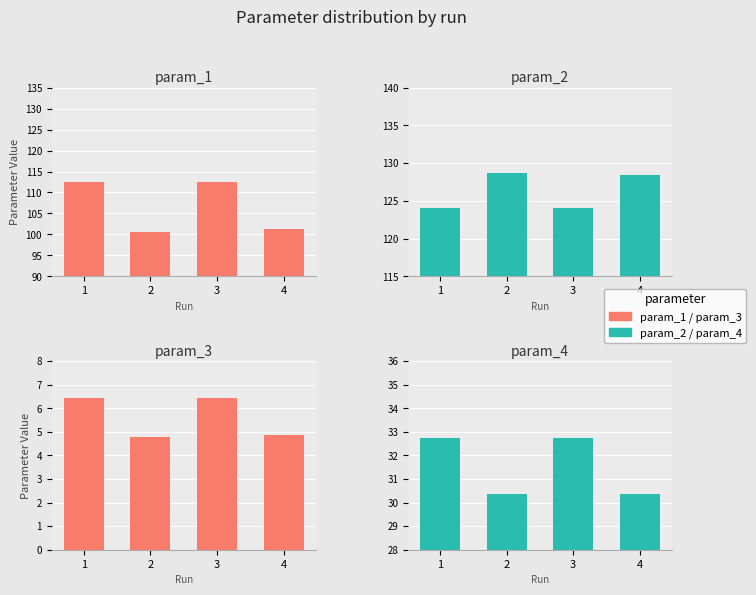

What is the difference between the second highest and minimum values in the param_2 series?

4.3